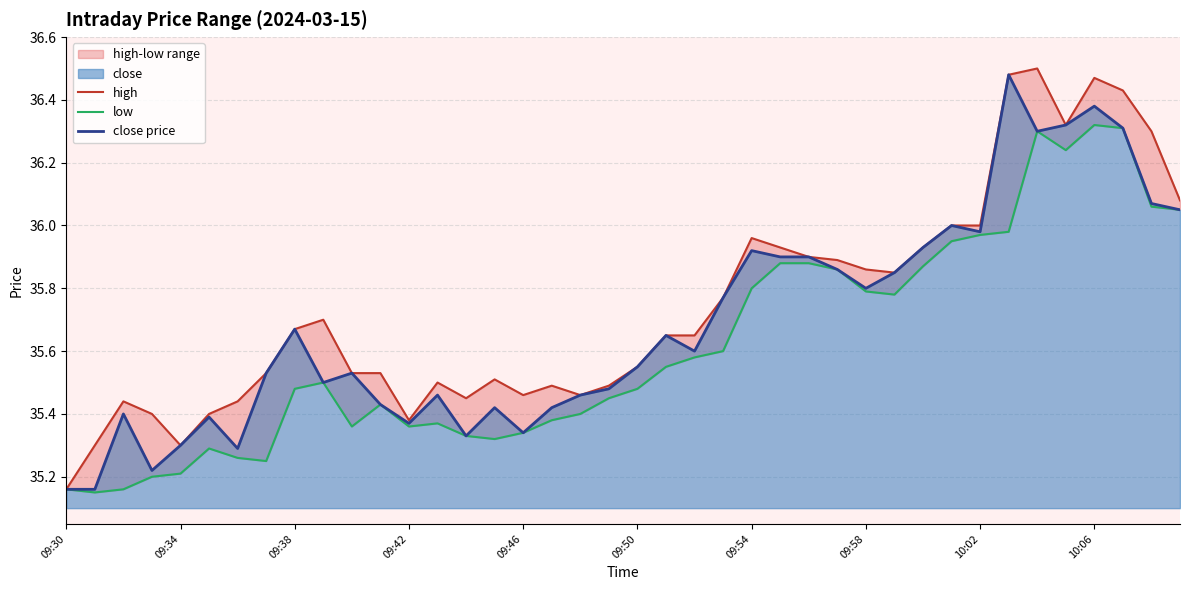

True or false: high has more than 0 interior local peaks.

True